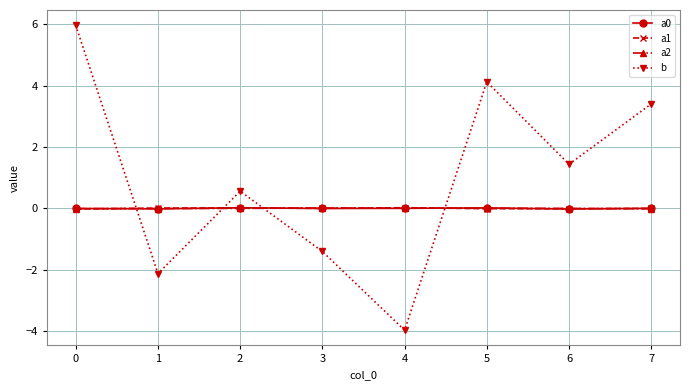

Which series has the largest total across all categories?

b